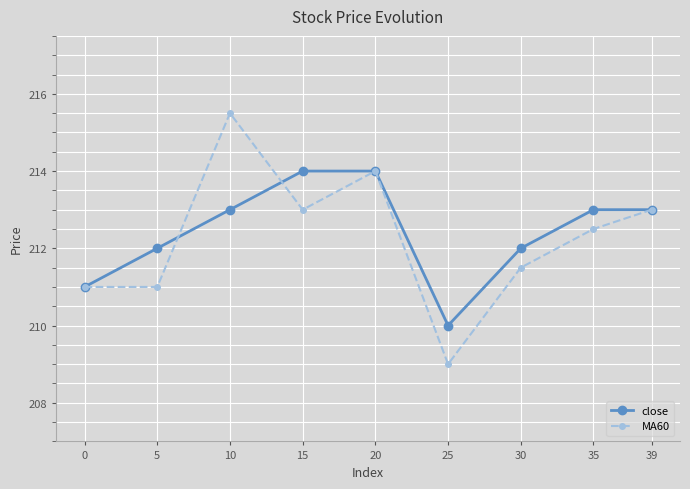

Rank the series by their average value, from lowest to highest.

MA60, close